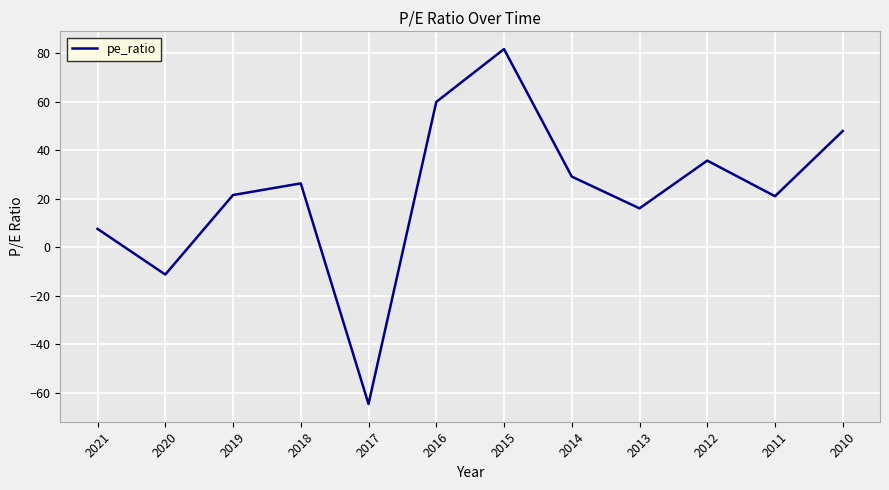

Where does the data first go above 26?

2018